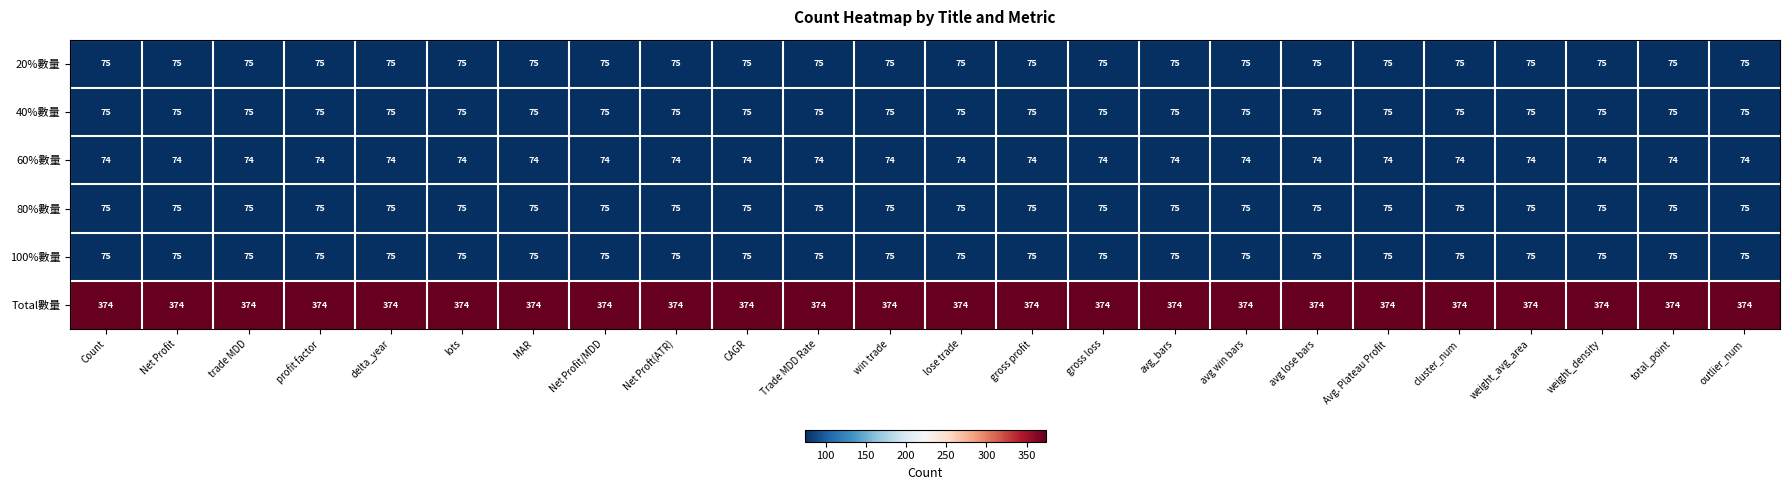

What is the difference between the highest and lowest values at Net Proft(ATR)?

300